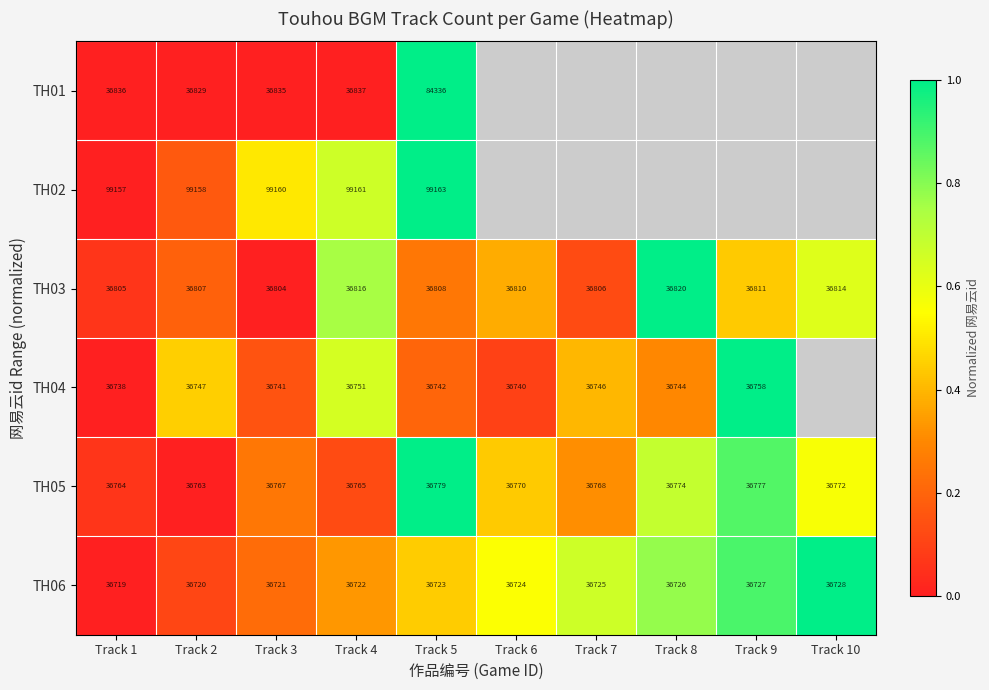

The TH04 series shows 36747.0 at Track 2. True or false?

True